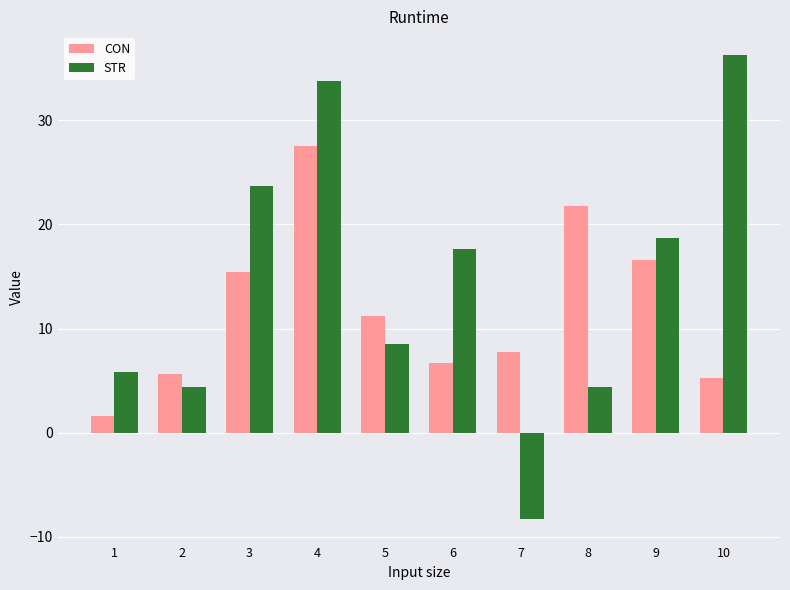

What is the difference between the maximum and minimum values in the CON series?

25.9